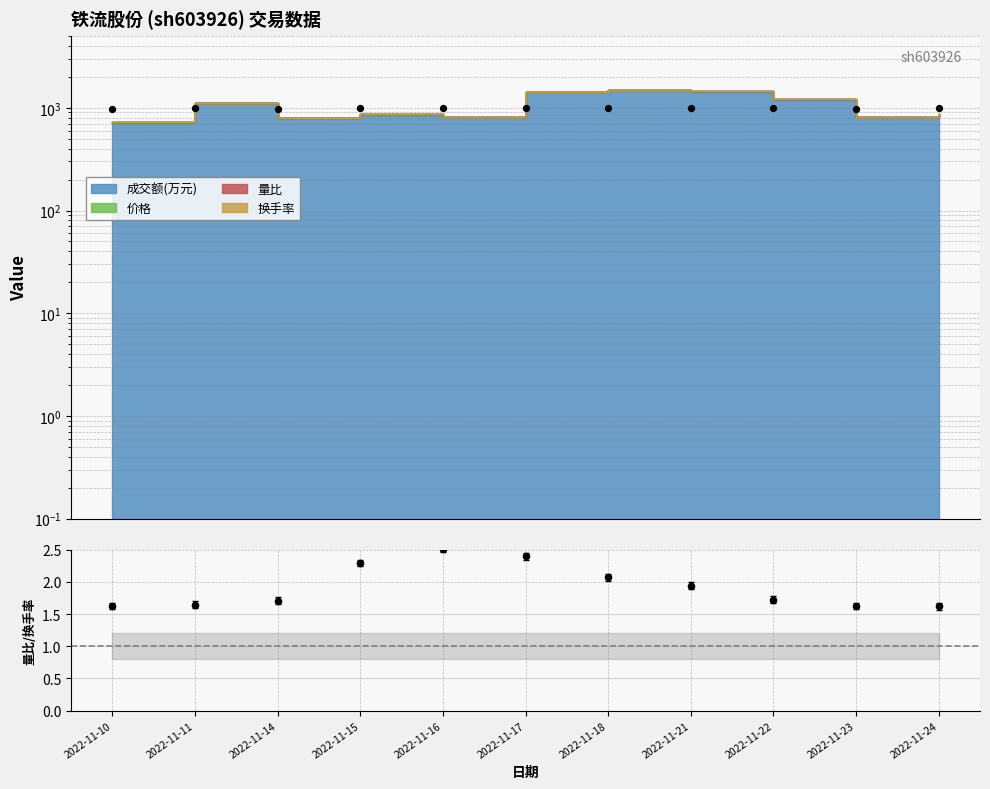

Approximately how many times larger is the value at 2022-11-11 compared to 2022-11-22?

1.0